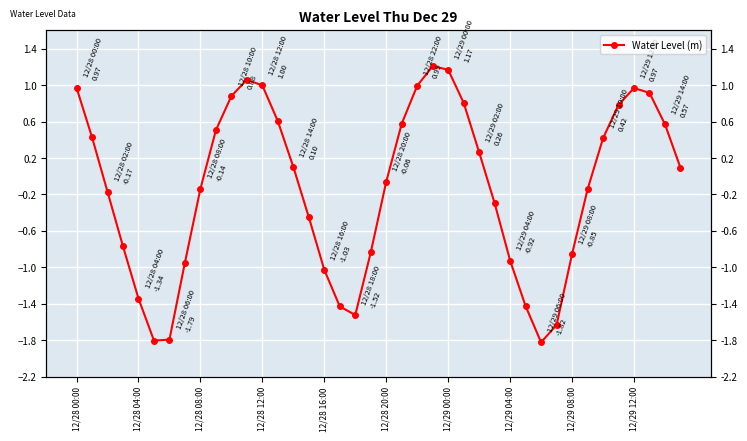

How many series are shown in this chart?

1